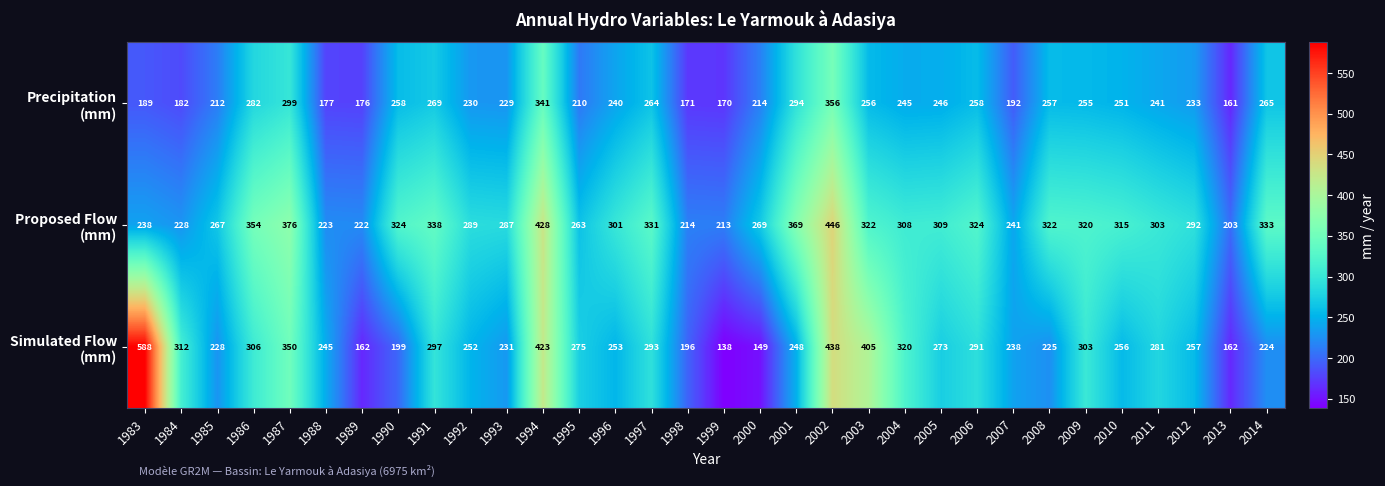

At how many categories does at least one series exceed 349?

7